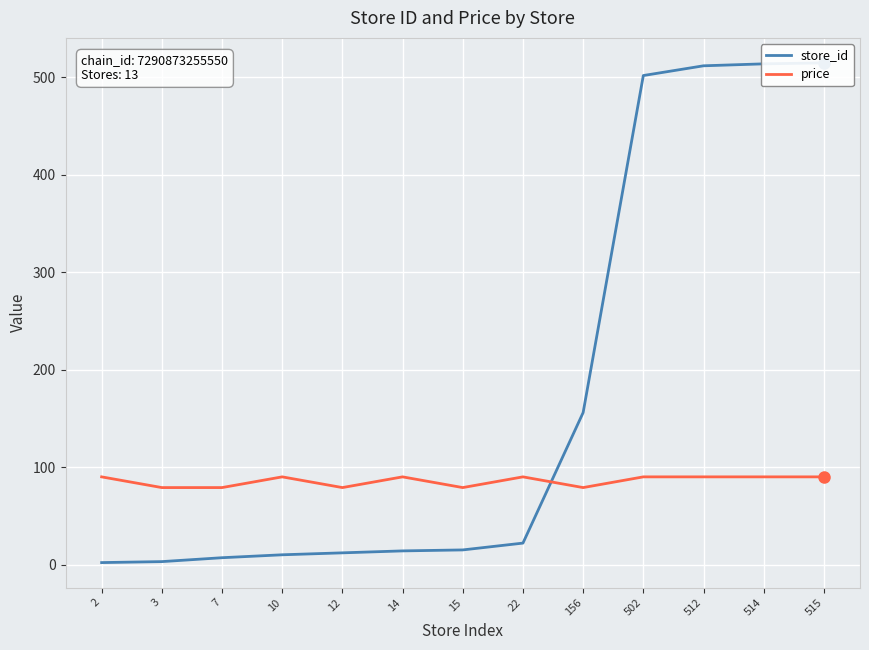

What is the minimum value shown in the chart?

2